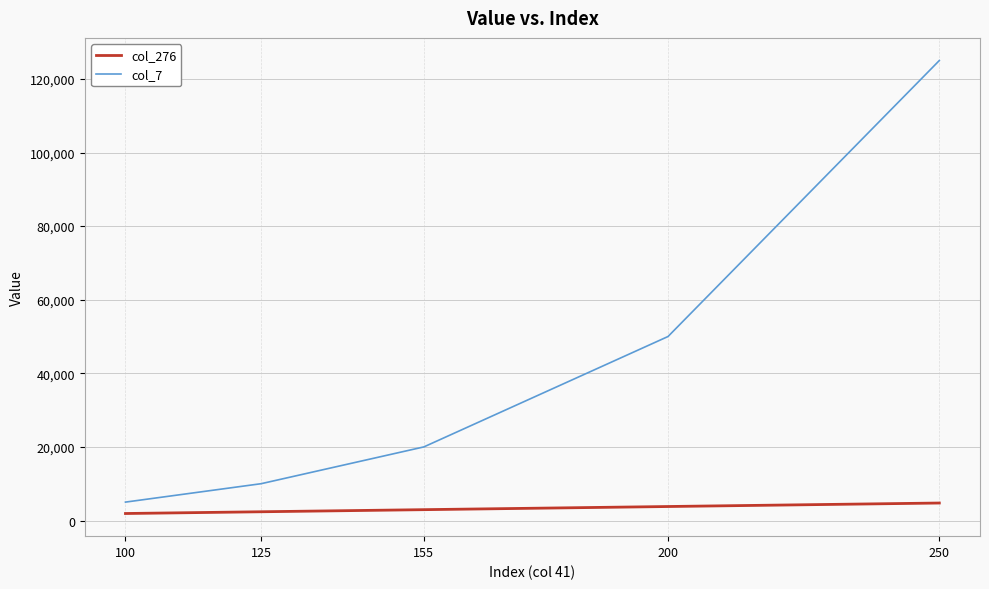

True or false: col_276 has more than 2 points higher than both neighbors.

False